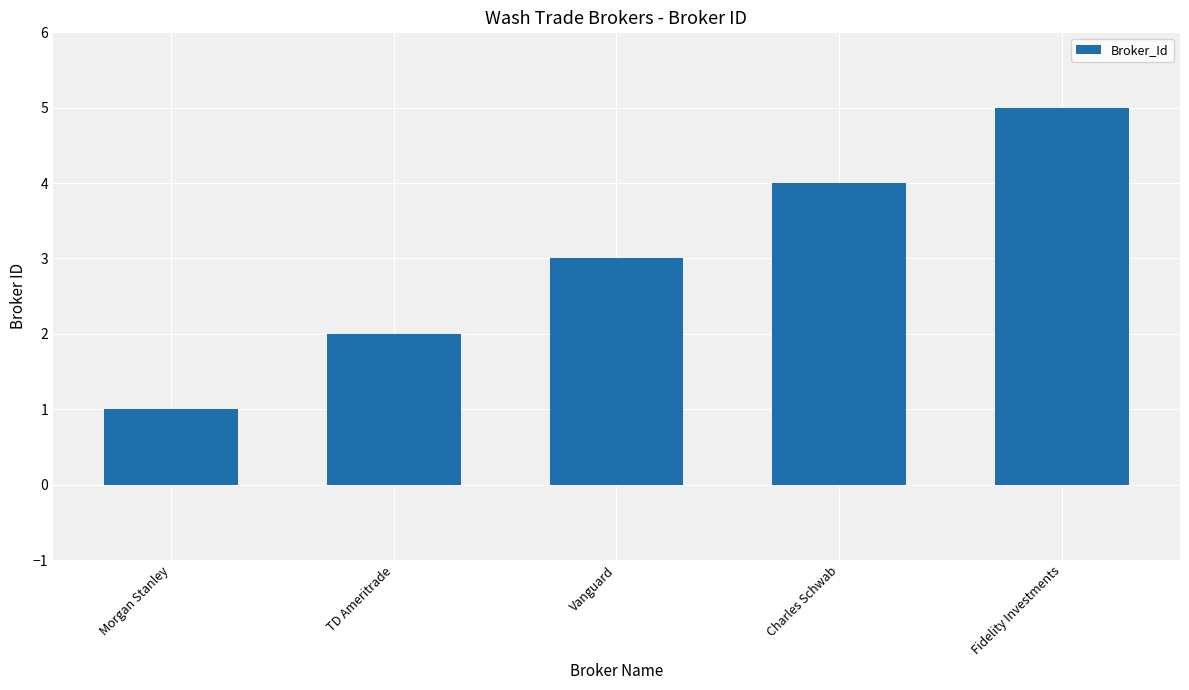

Reading right to left, what are all the values shown in this chart?

Fidelity Investments=5	Charles Schwab=4	Vanguard=3	TD Ameritrade=2	Morgan Stanley=1